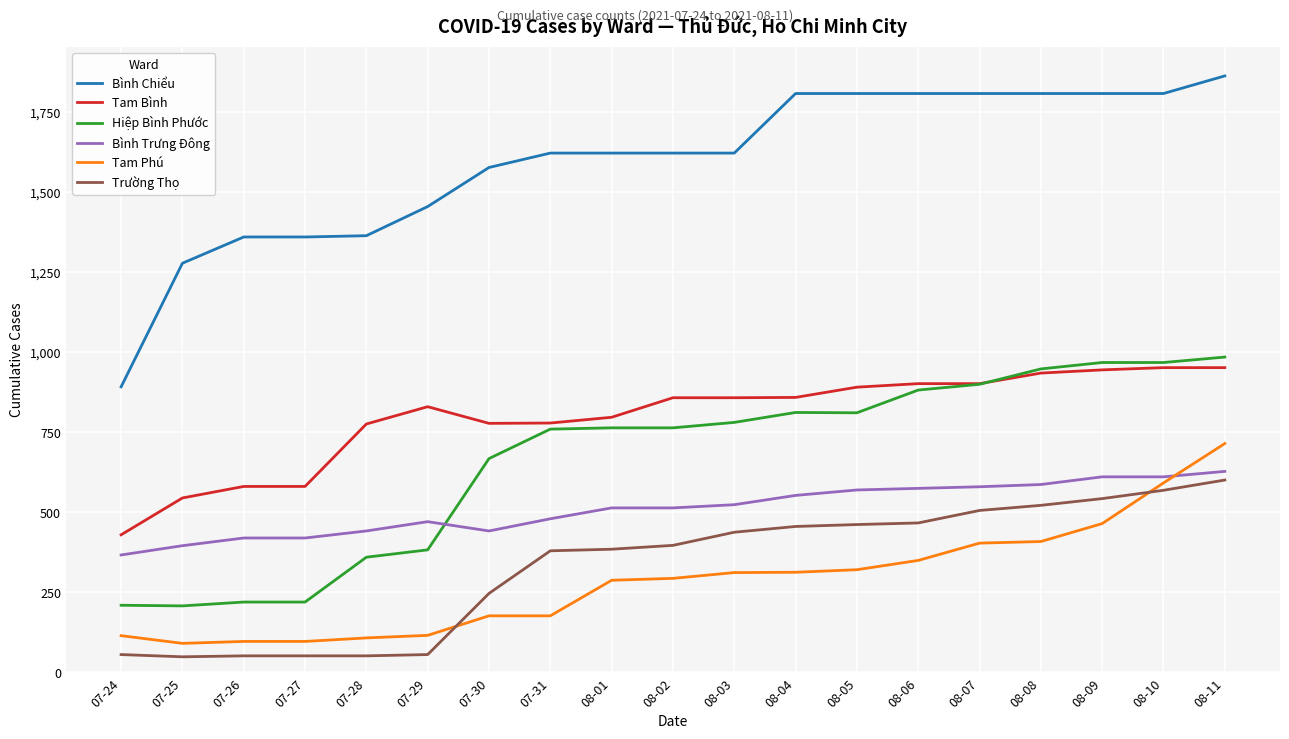

Is the value of Hiệp Bình Phước at 07-31 greater than the value of Bình Chiểu at 08-11?

No